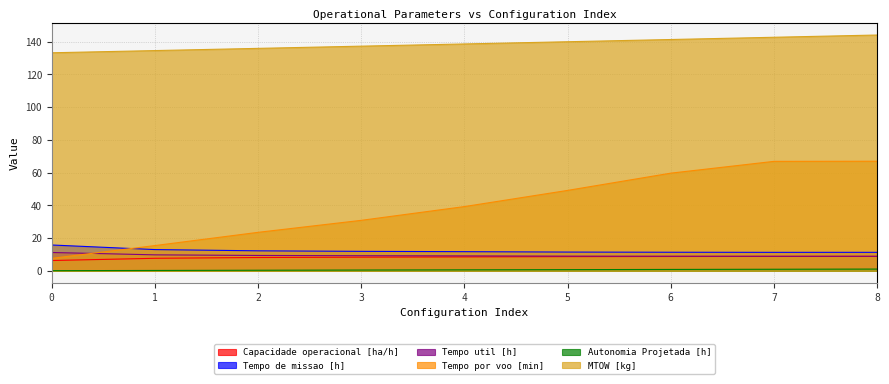

Read the Tempo por voo [min] value at 2.

23.5